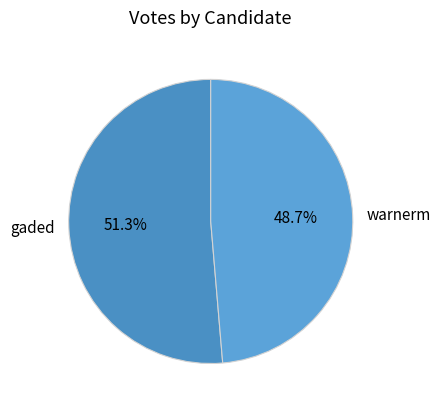

To the nearest percent, what is the difference between the largest and smallest slice percentages?

3%